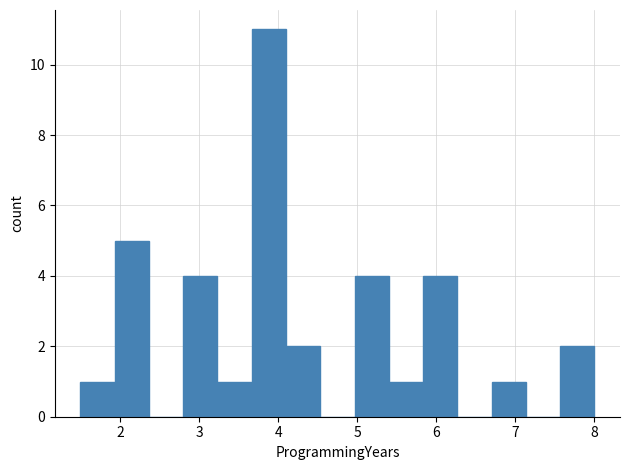

Reading left to right, transcribe this chart: for each bar, give the range it covers on the x-axis and its height. Neither the bar edges nor the heights are printed on the chart, so give them approximately, as read against the axes.

1.5 to 1.9: 1
1.9 to 2.4: 5
2.4 to 2.8: 0
2.8 to 3.2: 4
3.2 to 3.7: 1
3.7 to 4.1: 11
4.1 to 4.5: 2
4.5 to 5.0: 0
5.0 to 5.4: 4
5.4 to 5.8: 1
5.8 to 6.3: 4
6.3 to 6.7: 0
6.7 to 7.1: 1
7.1 to 7.6: 0
7.6 to 8.0: 2